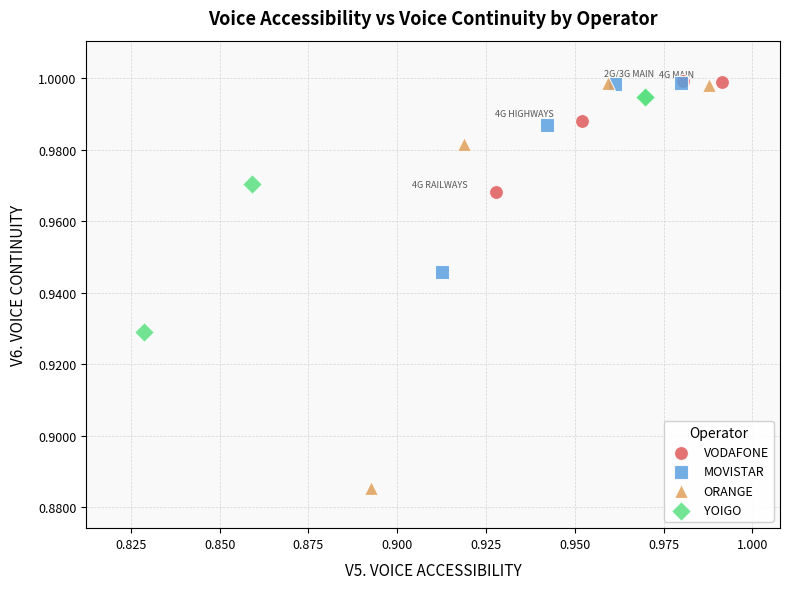

Which series contains the lowest Y value?

ORANGE